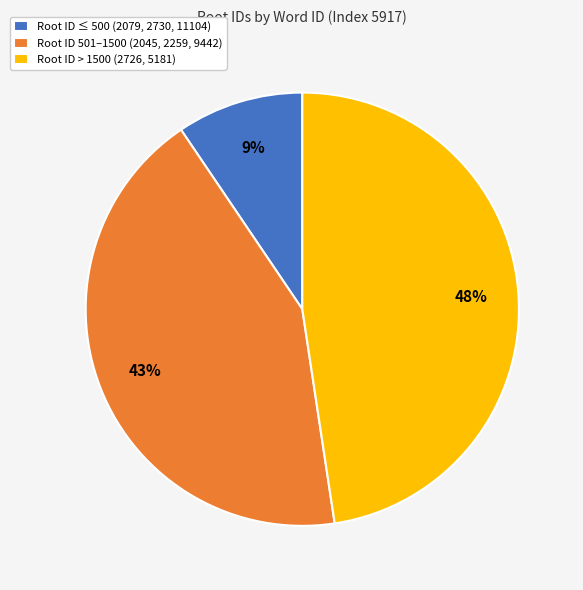

To the nearest percent, what is the average slice percentage?

33%